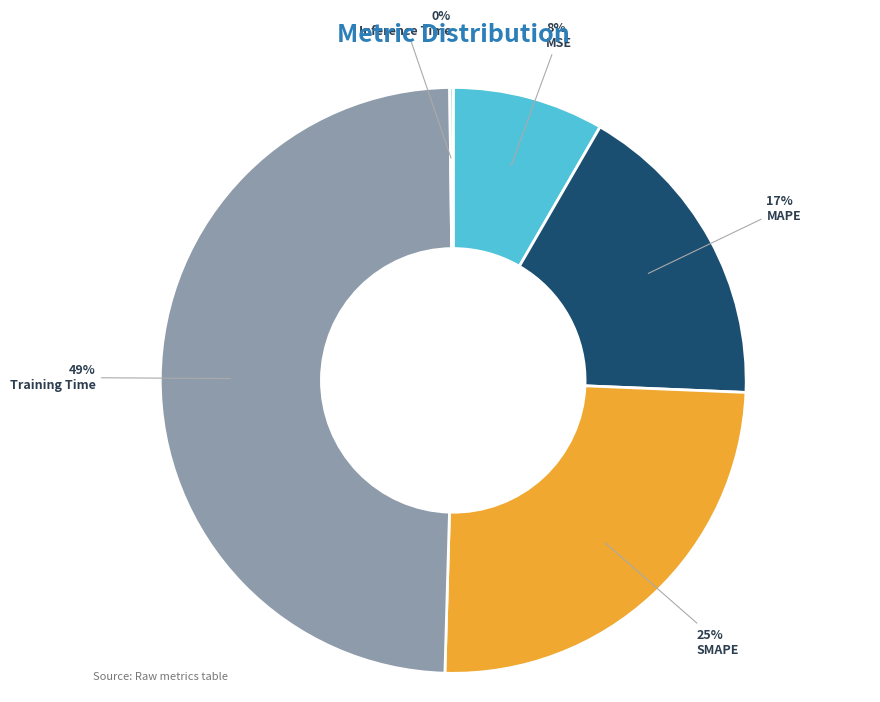

What percentage is the Training Time slice, to the nearest percent?

49%